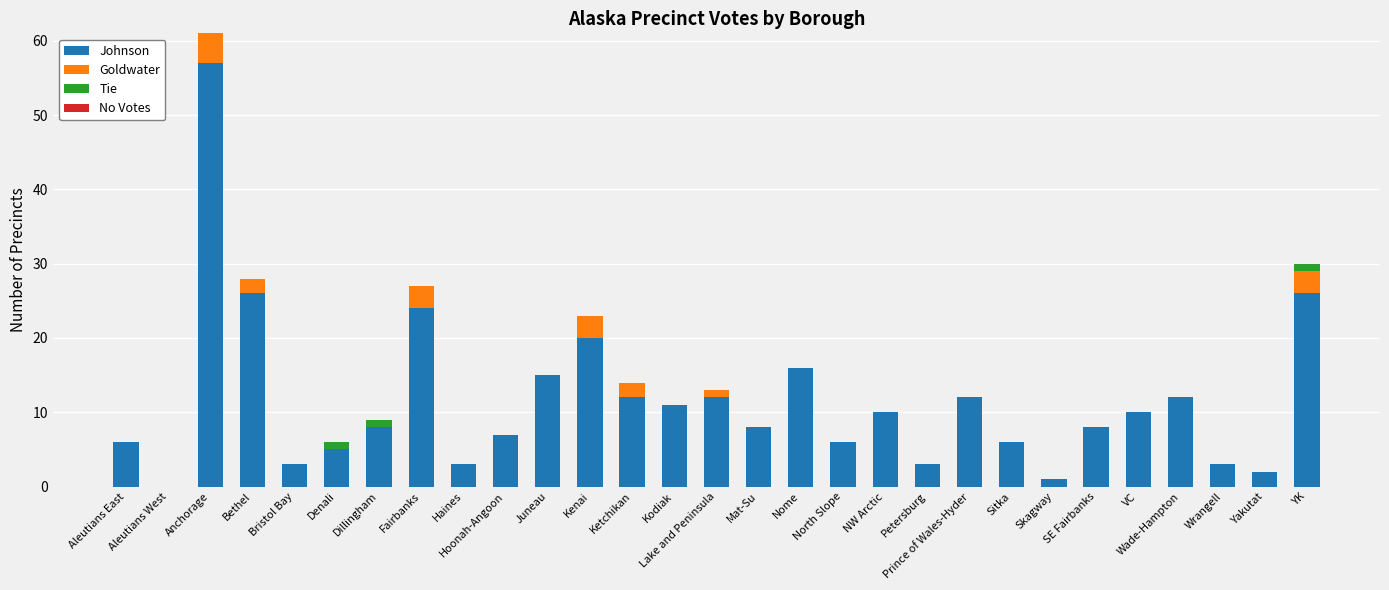

What value does the Johnson series have at Mat-Su, to the nearest 5?

10